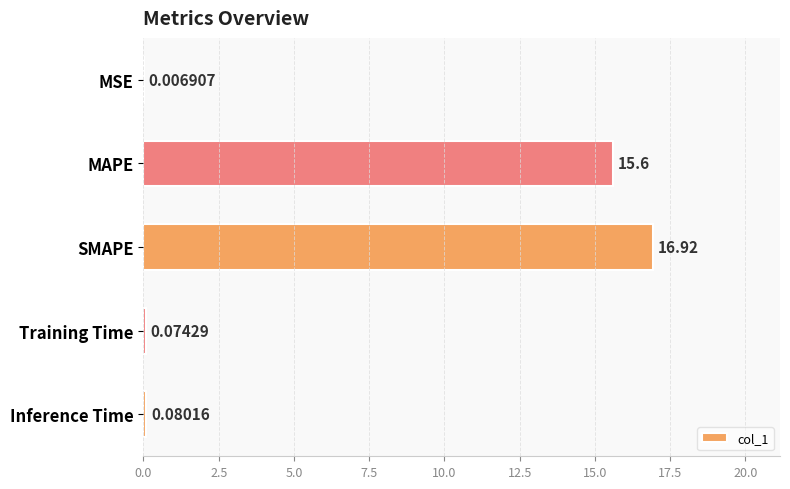

Which has a higher value, Training Time or MSE?

Training Time